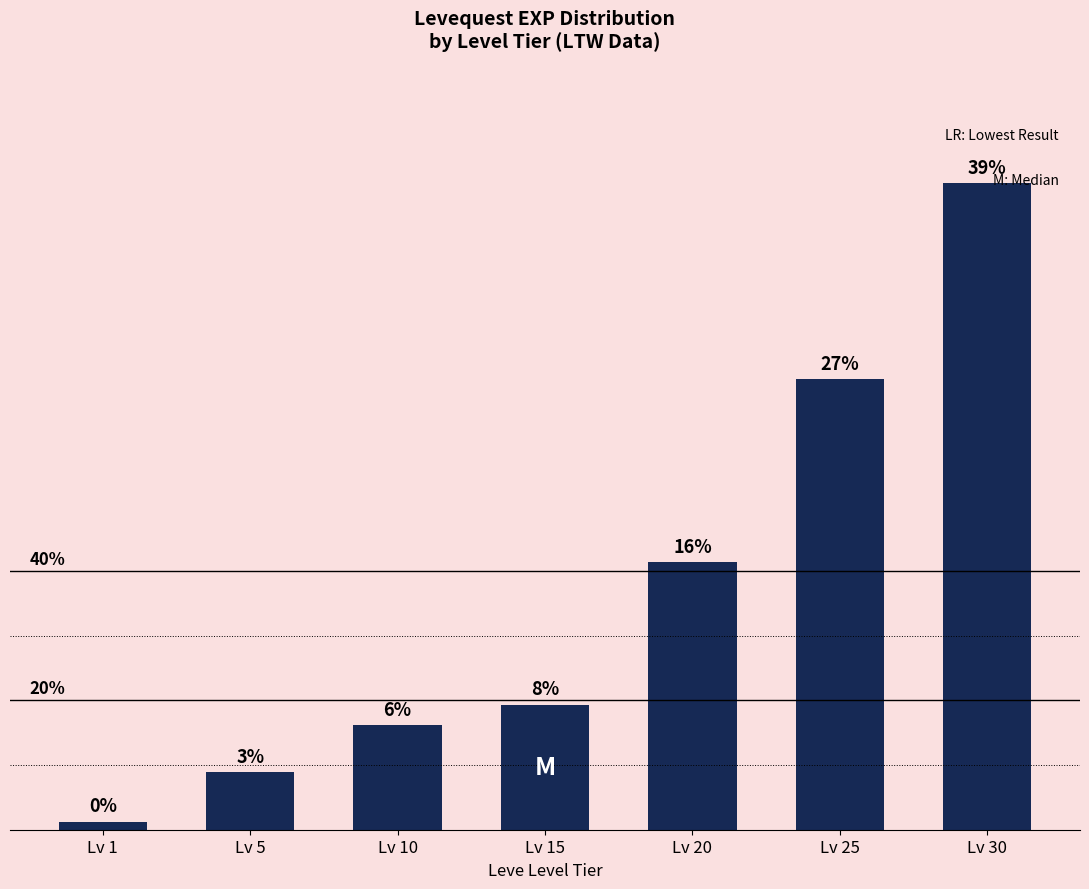

Are the bars horizontal?

No